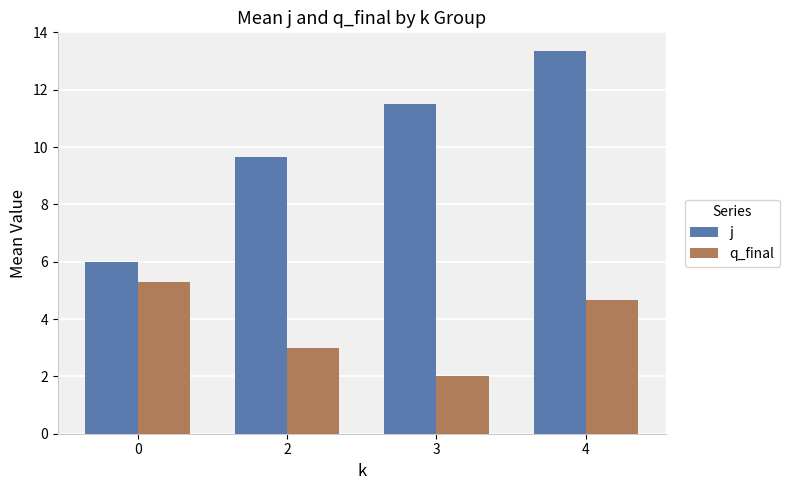

Reading left to right, what are all the values shown in this chart?

j: 6.0	9.7	11.5	13.3
q_final: 5.3	3.0	2.0	4.7